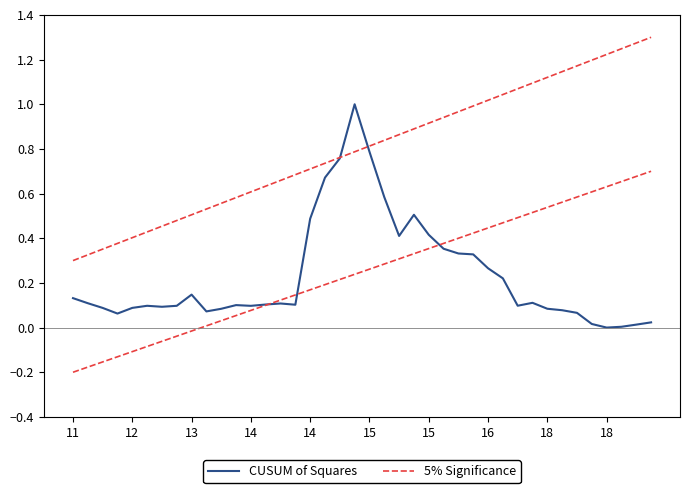

In CUSUM of Squares, how many points are higher than both neighbors (excluding endpoints)?

7